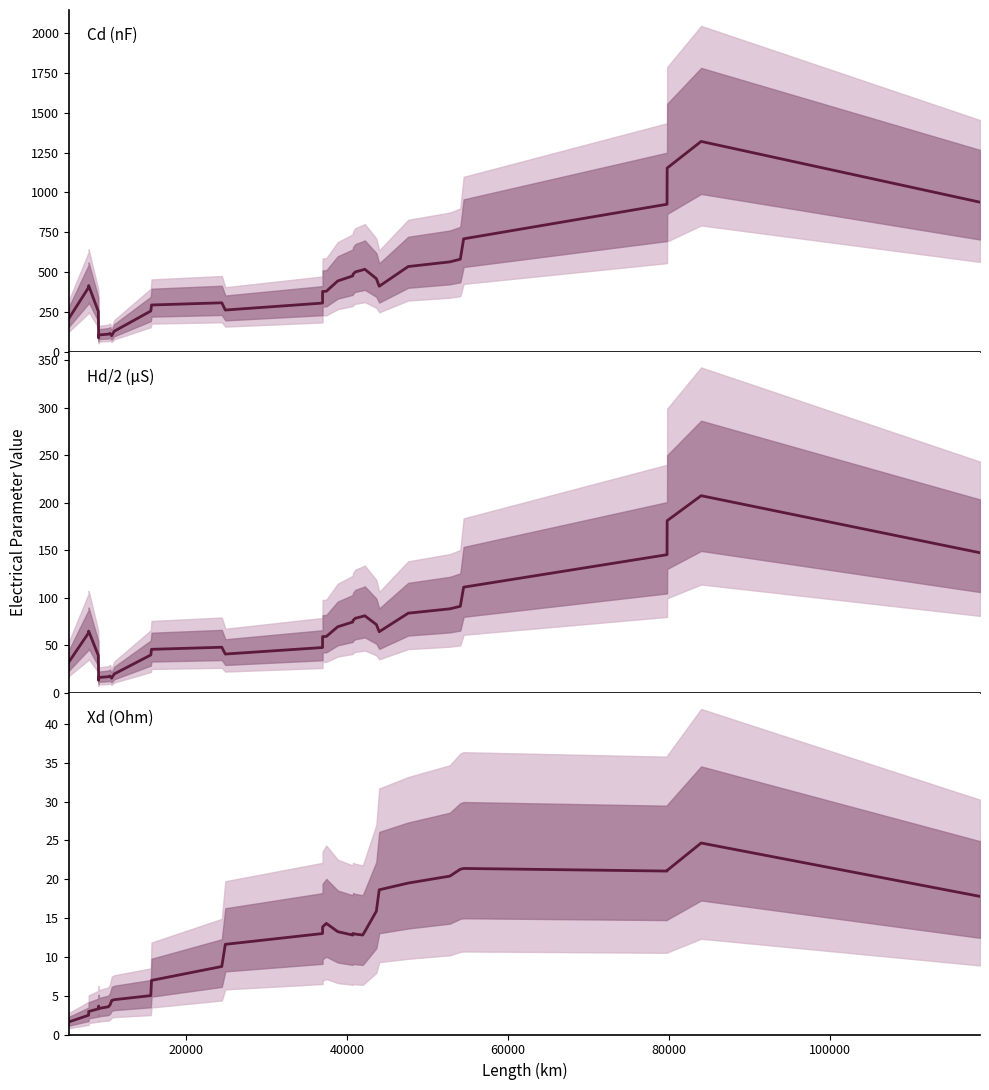

List the series in order of their peak value, highest first.

Cd (nF), Hd/2 (uS), Xd (Ohm)